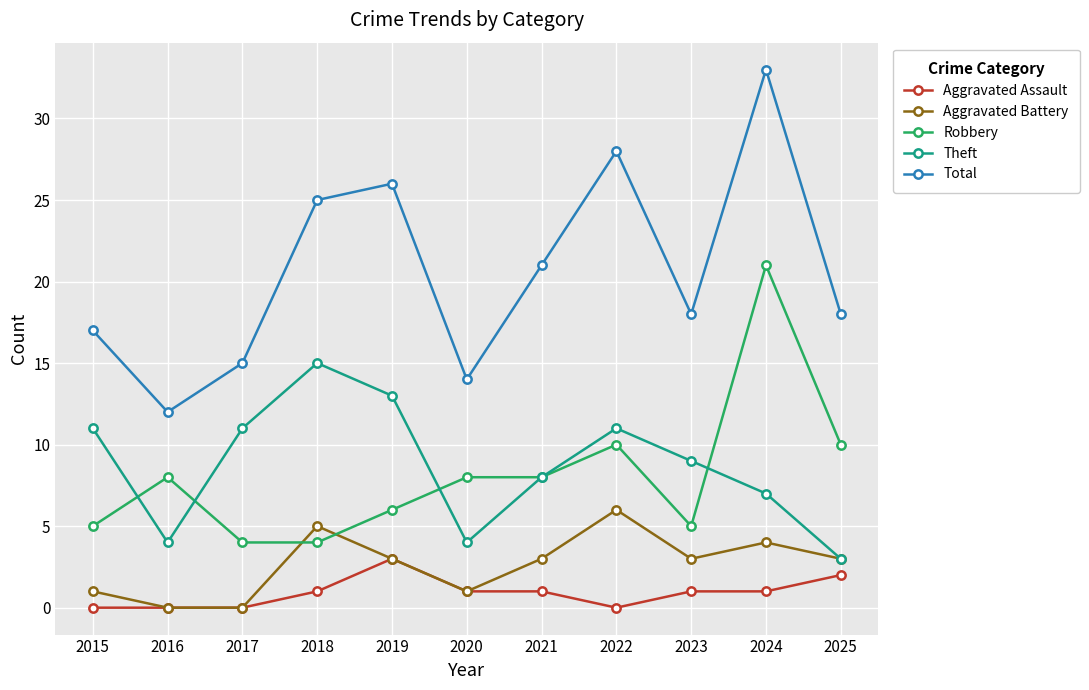

Which category has the highest value across all series?

2024